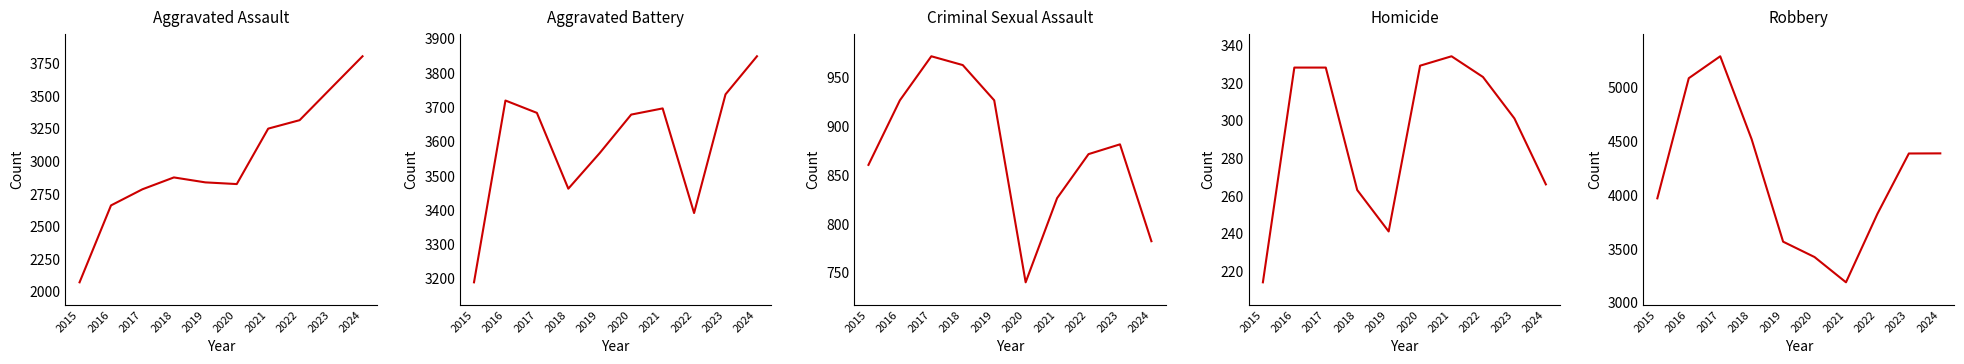

Reading right to left, list all the values displayed in this chart.

Aggravated Assault: 3805	3560	3314	3249	2823	2836	2874	2783	2659	2068
Aggravated Battery: 3848	3737	3391	3696	3678	3566	3462	3683	3719	3189
Criminal Sexual Assault: 782	881	871	826	740	926	962	971	926	860
Homicide: 266	301	323	334	329	241	263	328	328	214
Robbery: 4386	4385	3824	3187	3422	3565	4517	5289	5085	3968